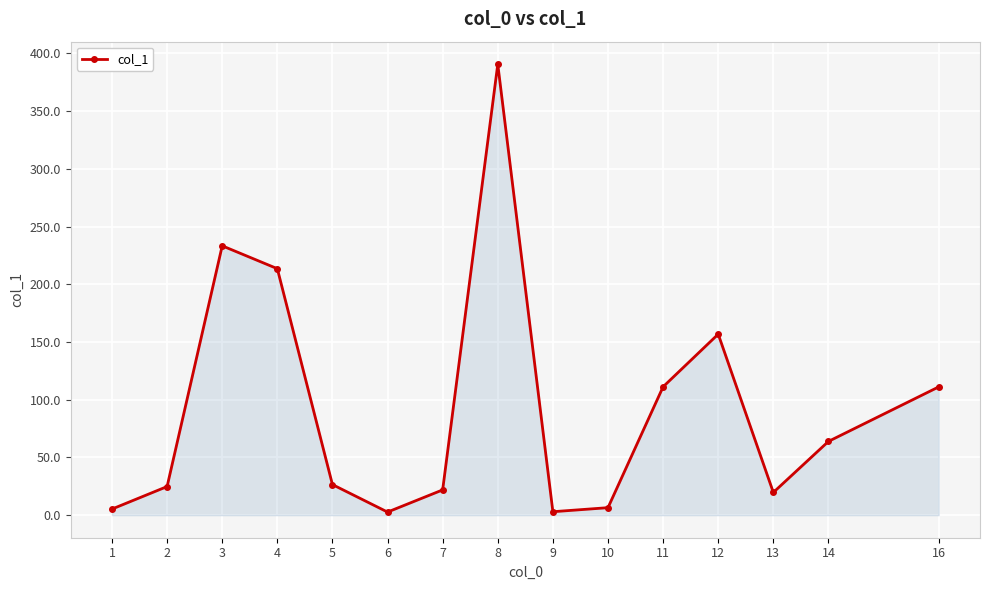

What is the difference between the values at 7 and 8?

368.7